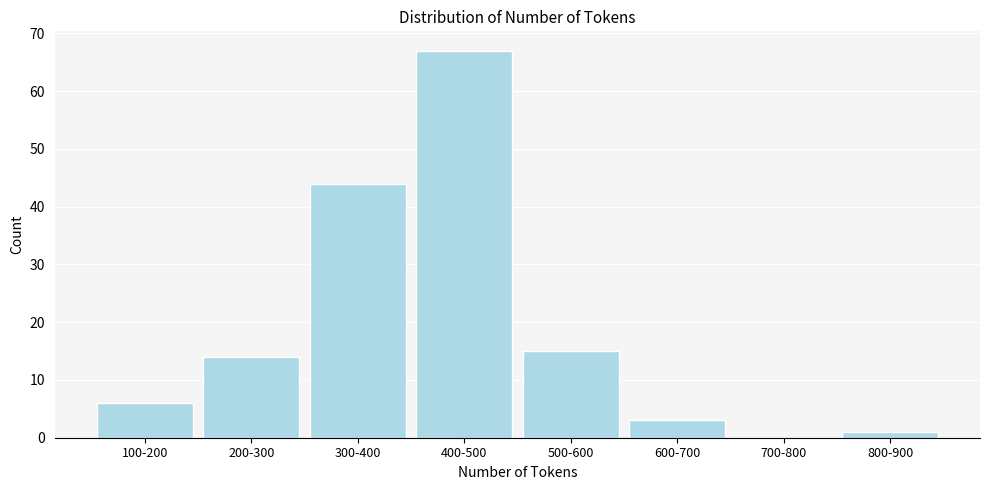

Reading left to right, transcribe all the data shown in this chart.

100-200=6	200-300=14	300-400=44	400-500=67	500-600=15	600-700=3	700-800=0	800-900=1